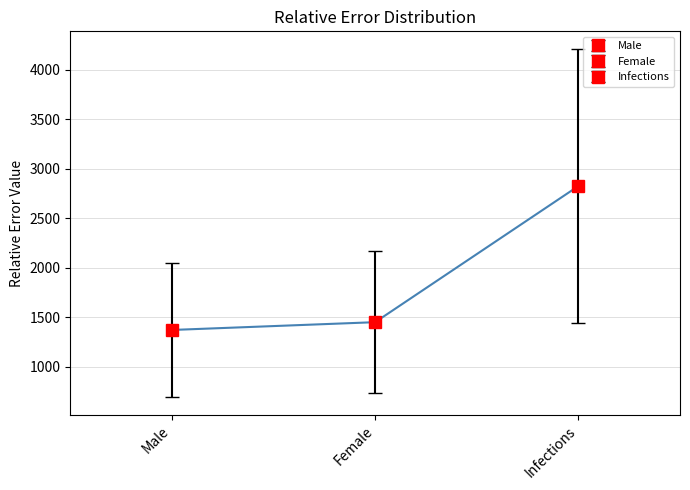

What is the change in value from Male to Female?

+78.6